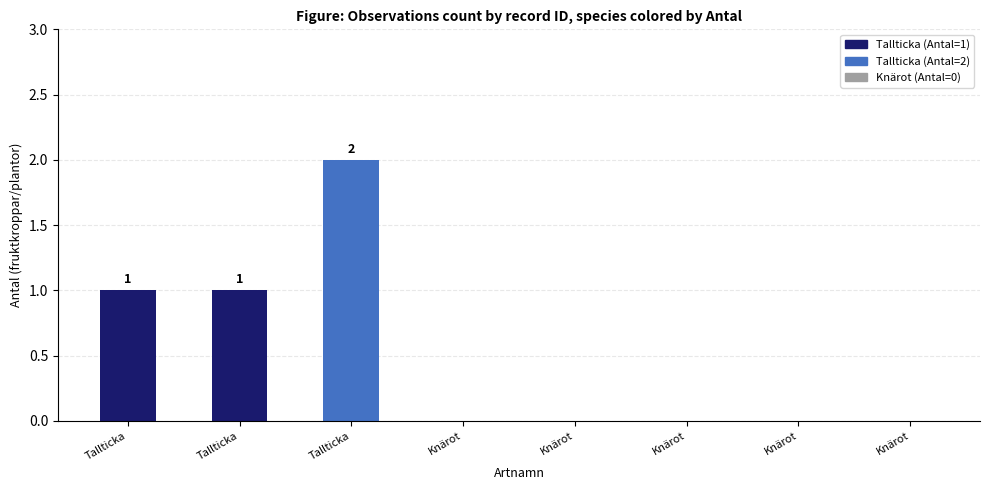

What is the label of the 8th bar from the left?

Knärot